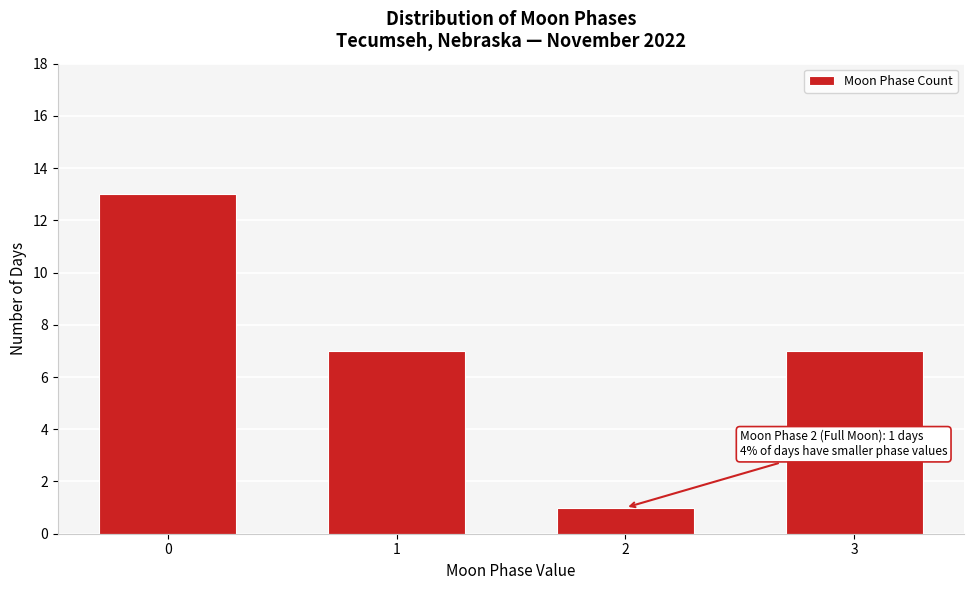

Reading left to right, list all the values displayed in this chart.

0=13	1=7	2=1	3=7